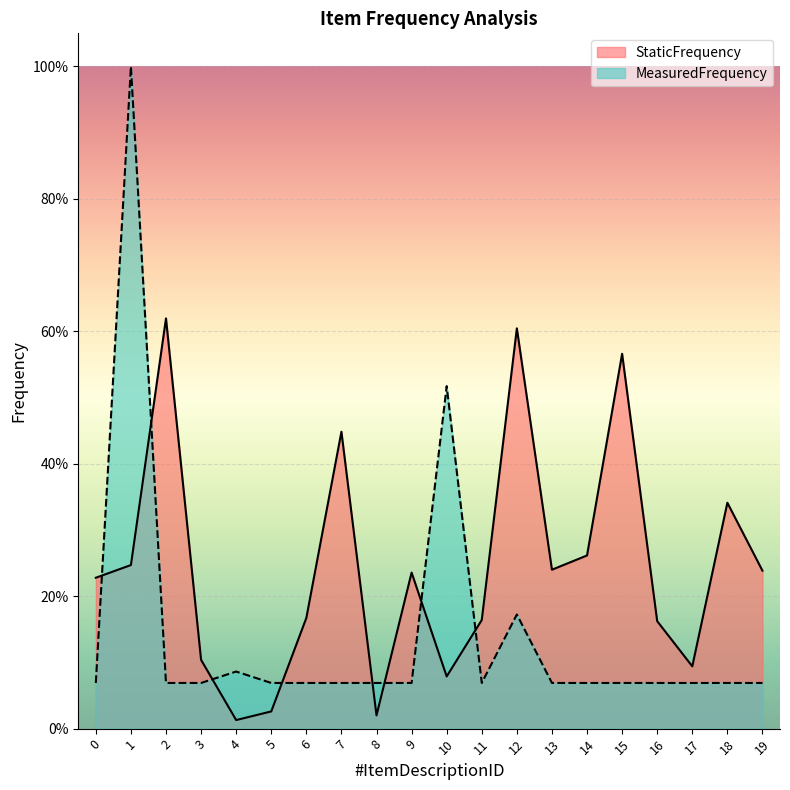

Rank the categories by StaticFrequency value from highest to lowest.

2, 12, 15, 7, 18, 14, 1, 13, 19, 9, 0, 6, 11, 16, 3, 17, 10, 5, 8, 4